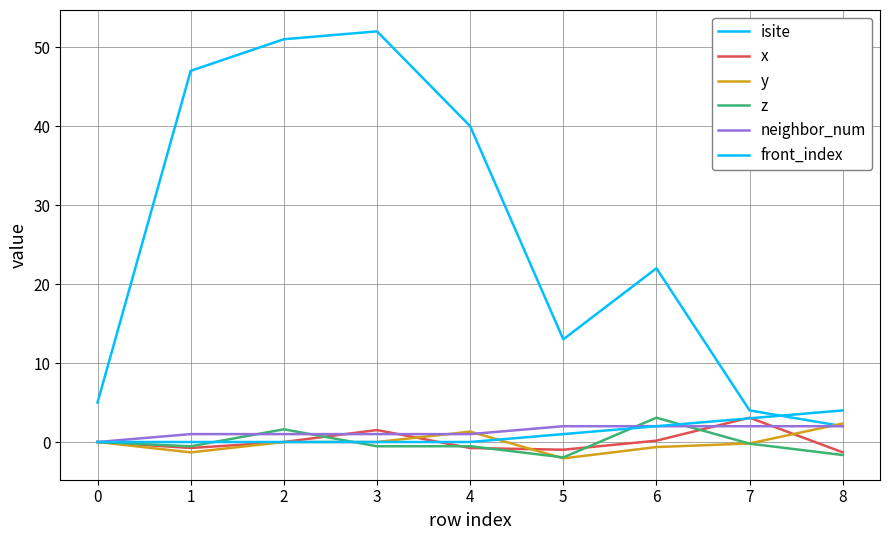

Is the value of front_index at 7 greater than the value of neighbor_num at 3?

Yes